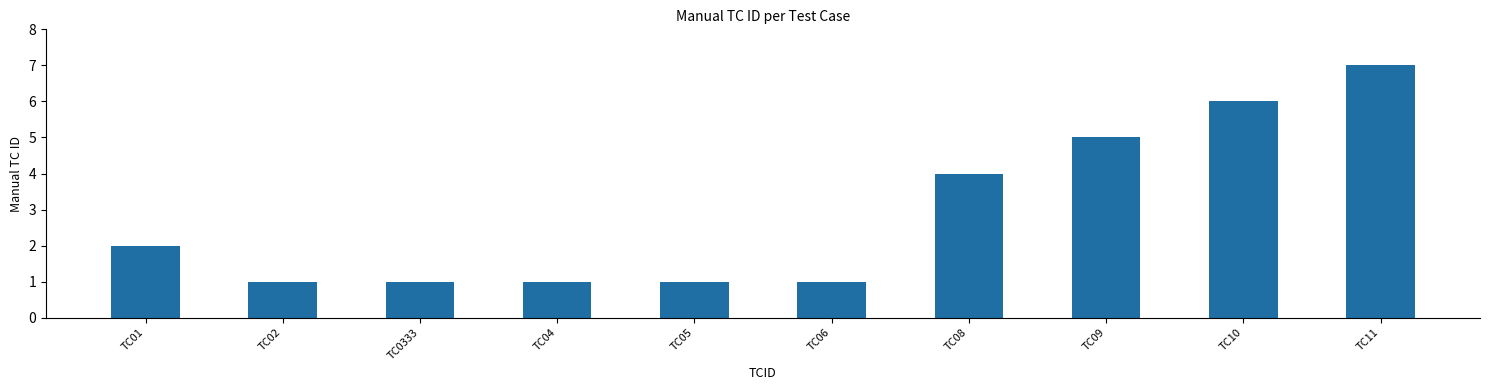

Between TC05 and TC01, which is larger?

TC01